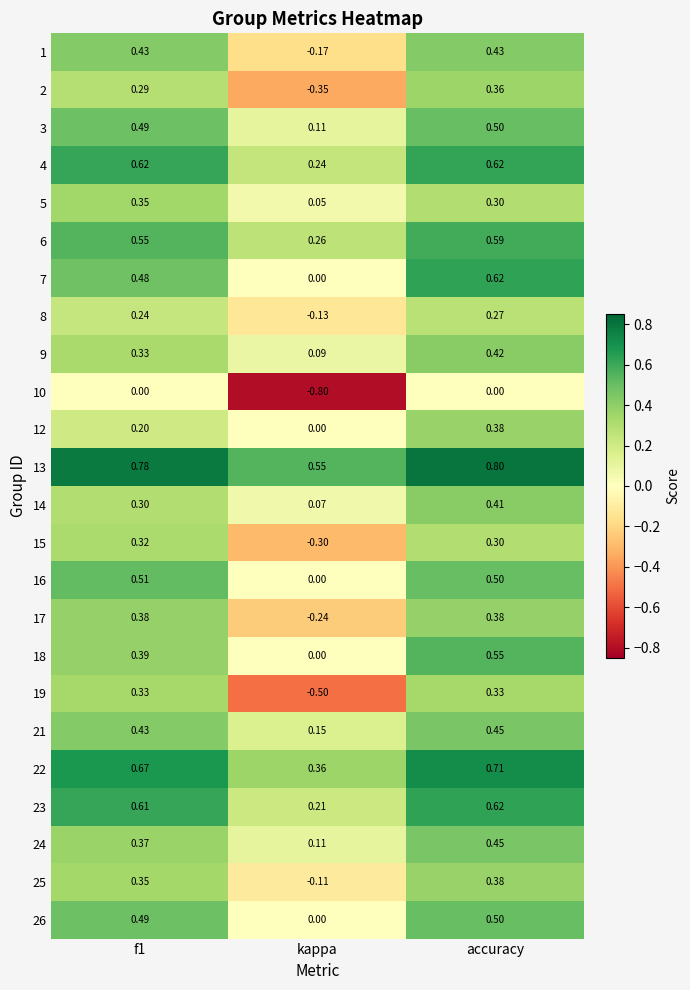

At which category is the sum across all series the highest?

accuracy